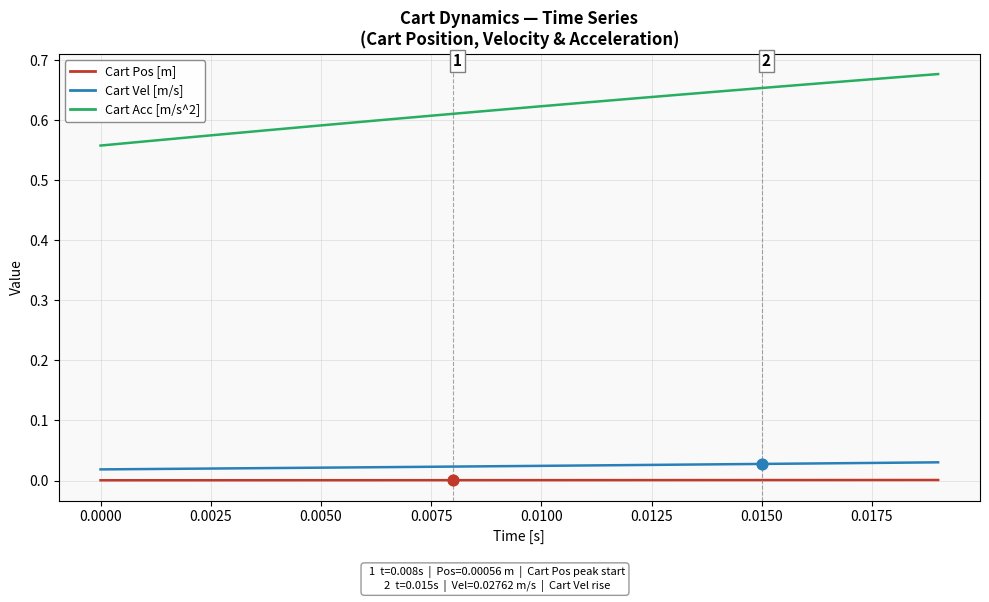

Which series has the widest spread of values?

Cart Acc [m/s^2]